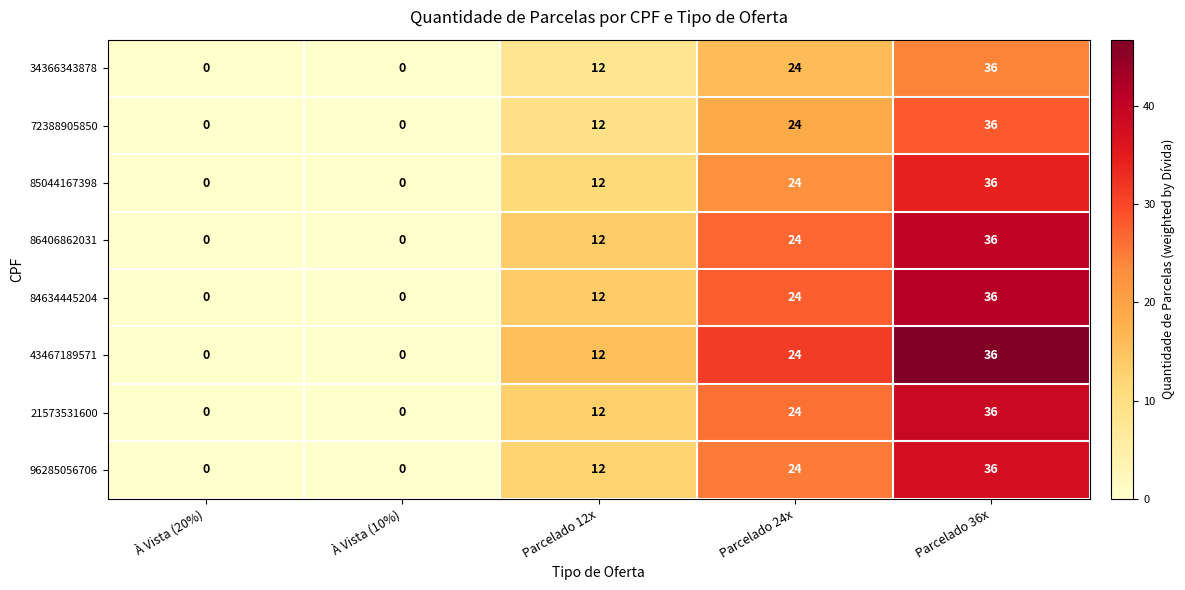

At which label does 43467189571 reach its peak?

Parcelado 36x